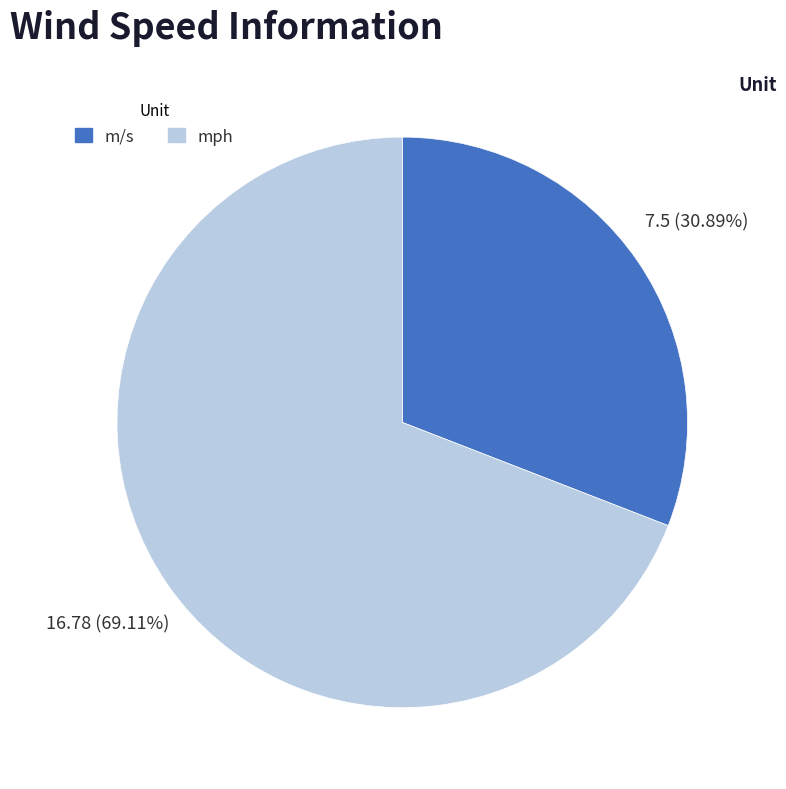

To the nearest percent, what portion does mph represent?

69%